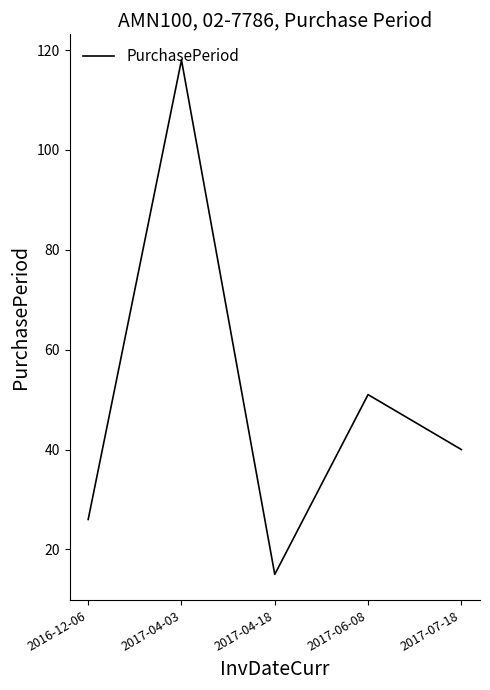

List the labels in order of value, smallest first.

2017-04-18, 2016-12-06, 2017-07-18, 2017-06-08, 2017-04-03